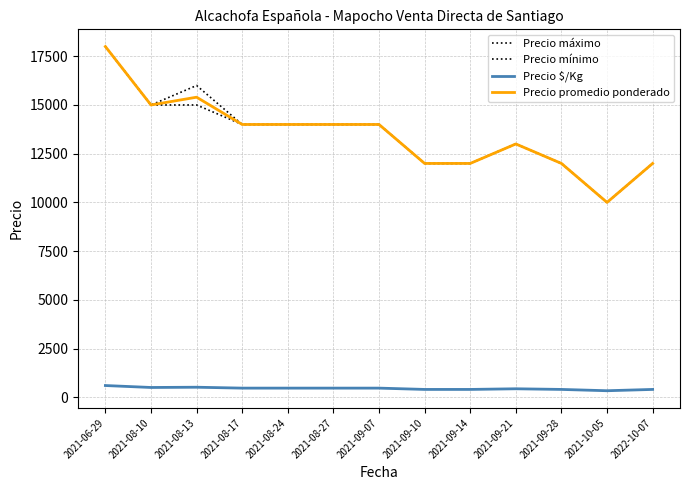

What is the minimum value for Precio promedio ponderado?

10000